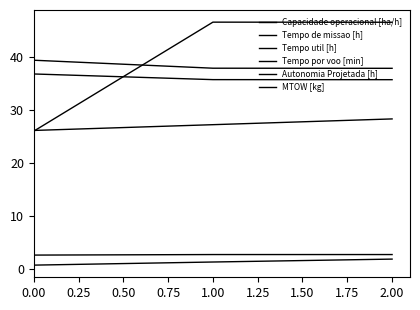

What is the value of the Tempo por voo [min] point at the 3rd from the left?

46.6